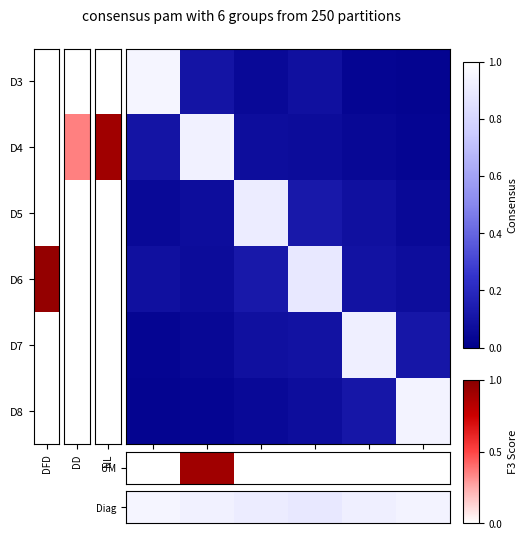

At which category is the sum across all series the highest?

D7